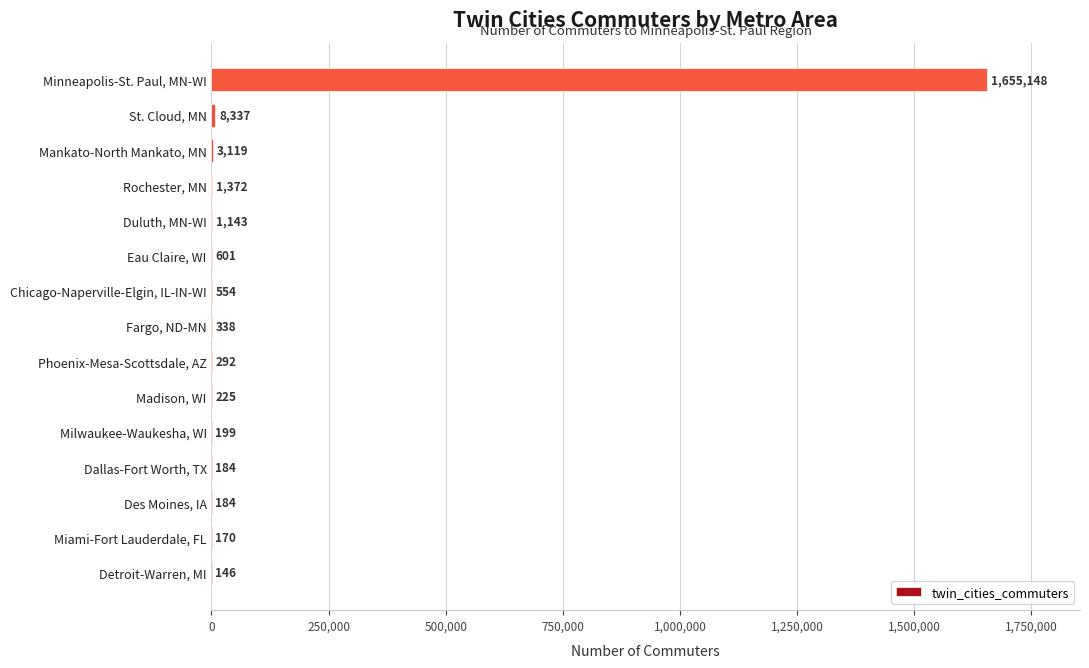

Are the bars horizontal?

Yes